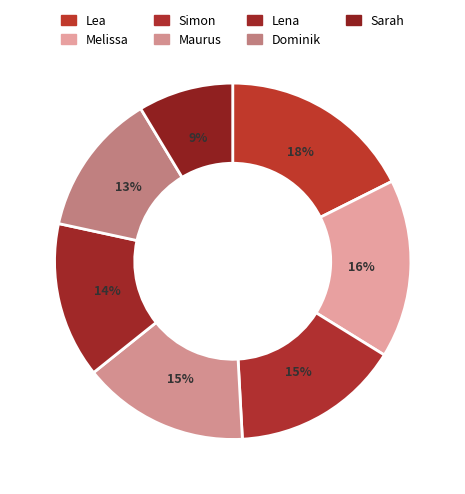

To the nearest percent, what is the average slice percentage?

14%